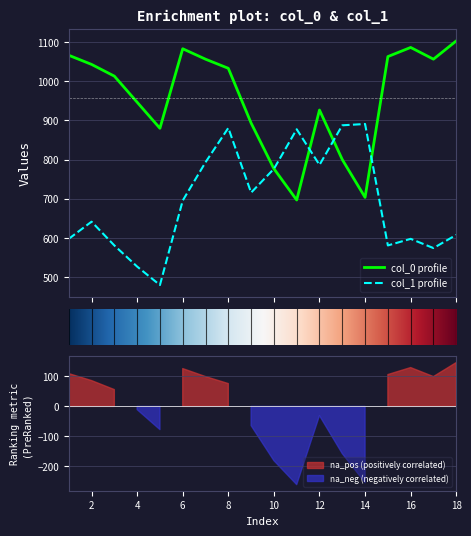

What is the maximum value for col_1 profile?

891.0